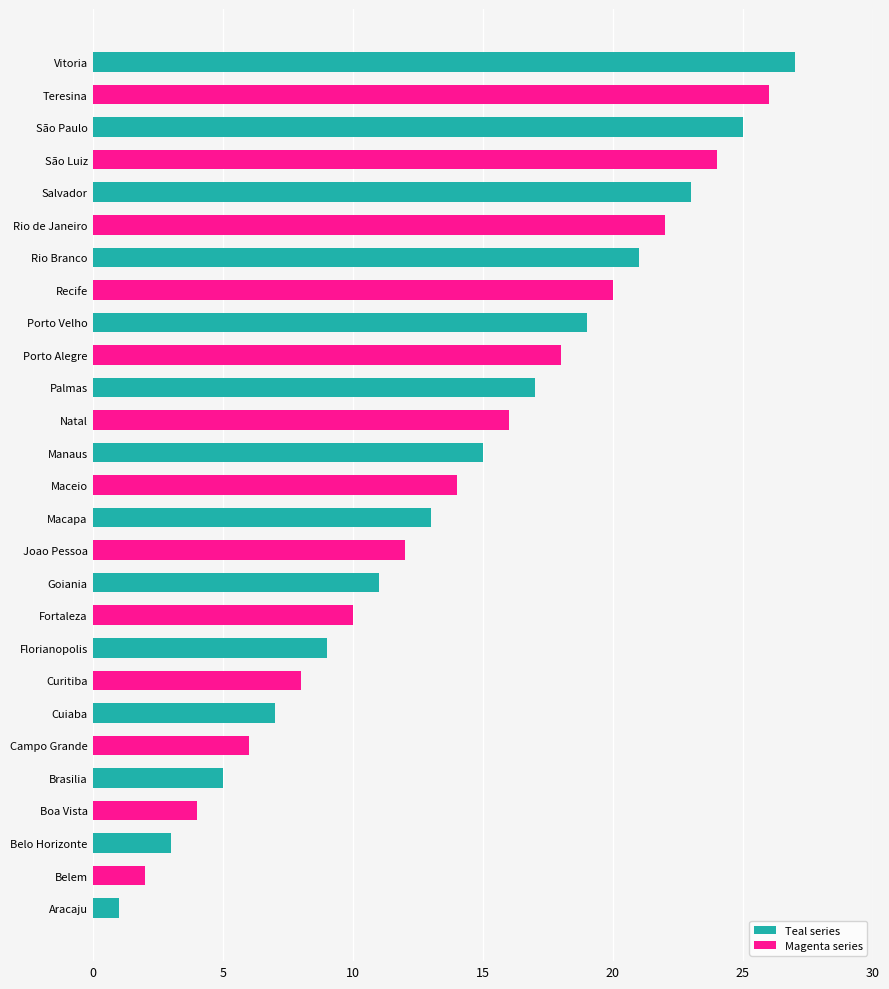

What is the maximum value shown in the chart?

27